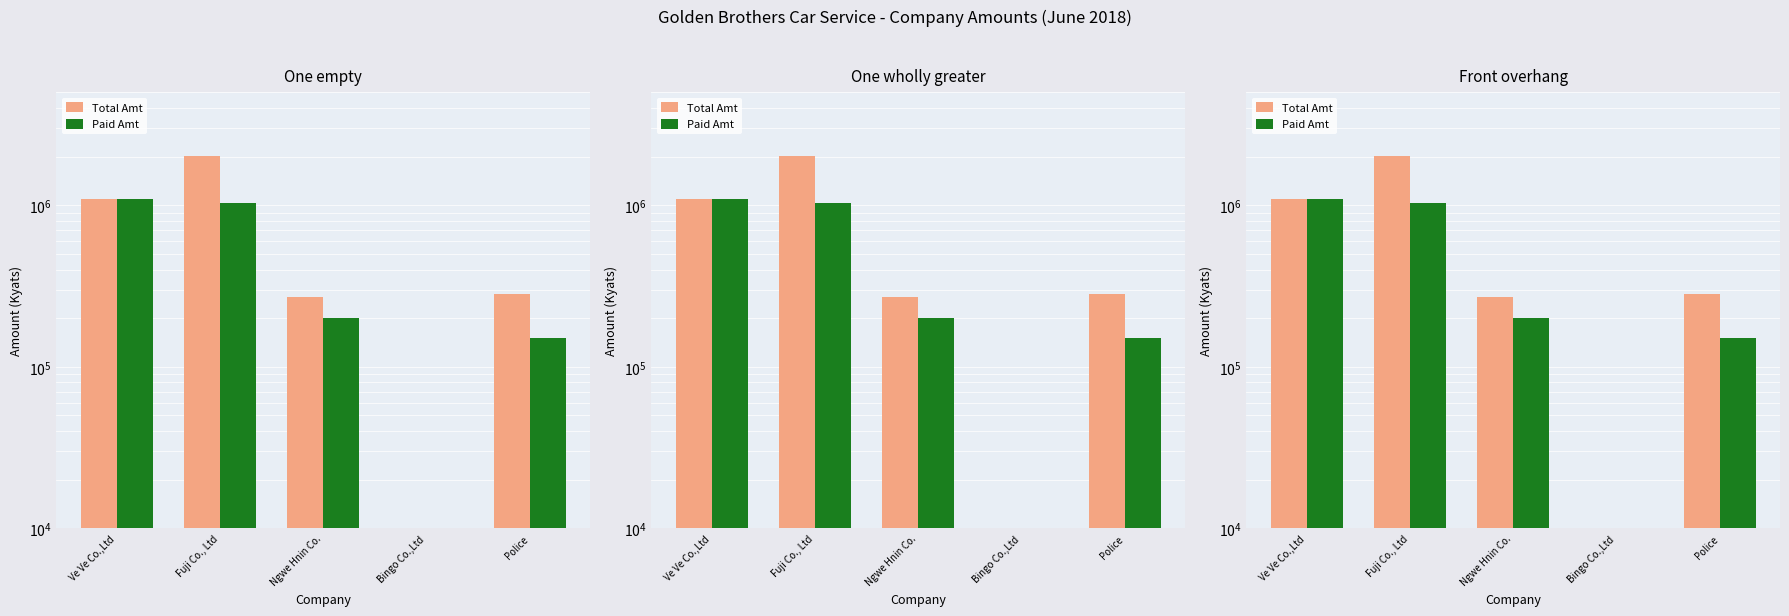

Rank the categories by Paid Amt value from highest to lowest.

Ve Ve Co.,Ltd, Fuji Co., Ltd, Ngwe Hnin Co., Police, Bingo Co.,Ltd